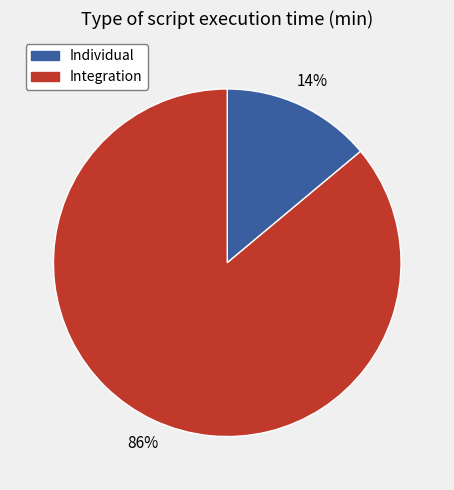

How many slices are in this pie chart?

2